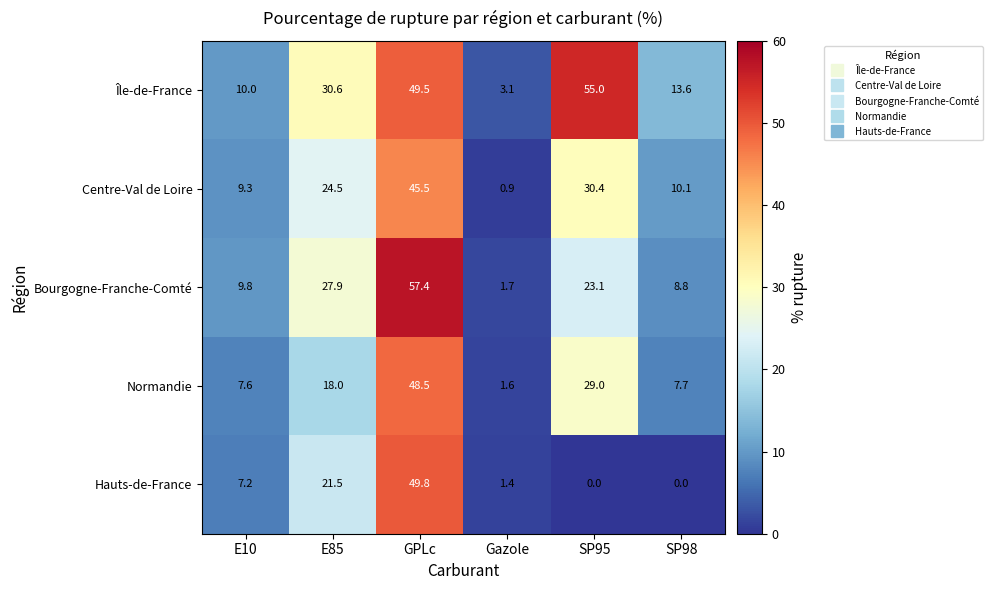

At how many categories does at least one series exceed 19?

3